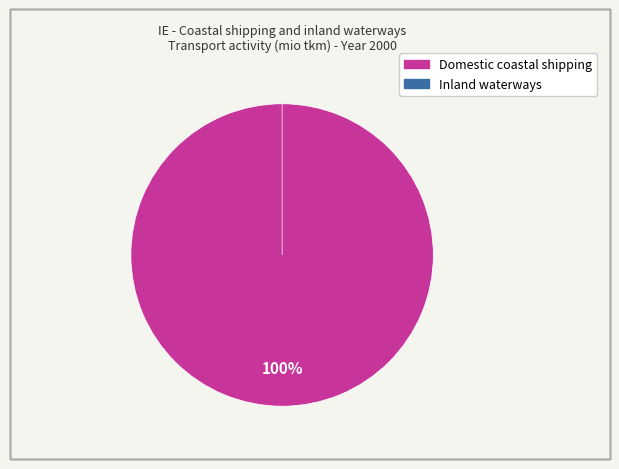

Rank the categories by value from lowest to highest.

Inland waterways, Domestic coastal shipping